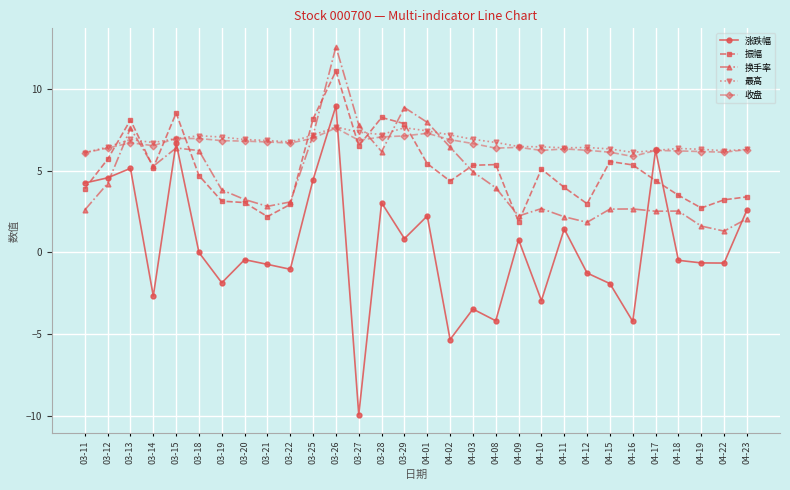

At how many categories does at least one series exceed 2?

30